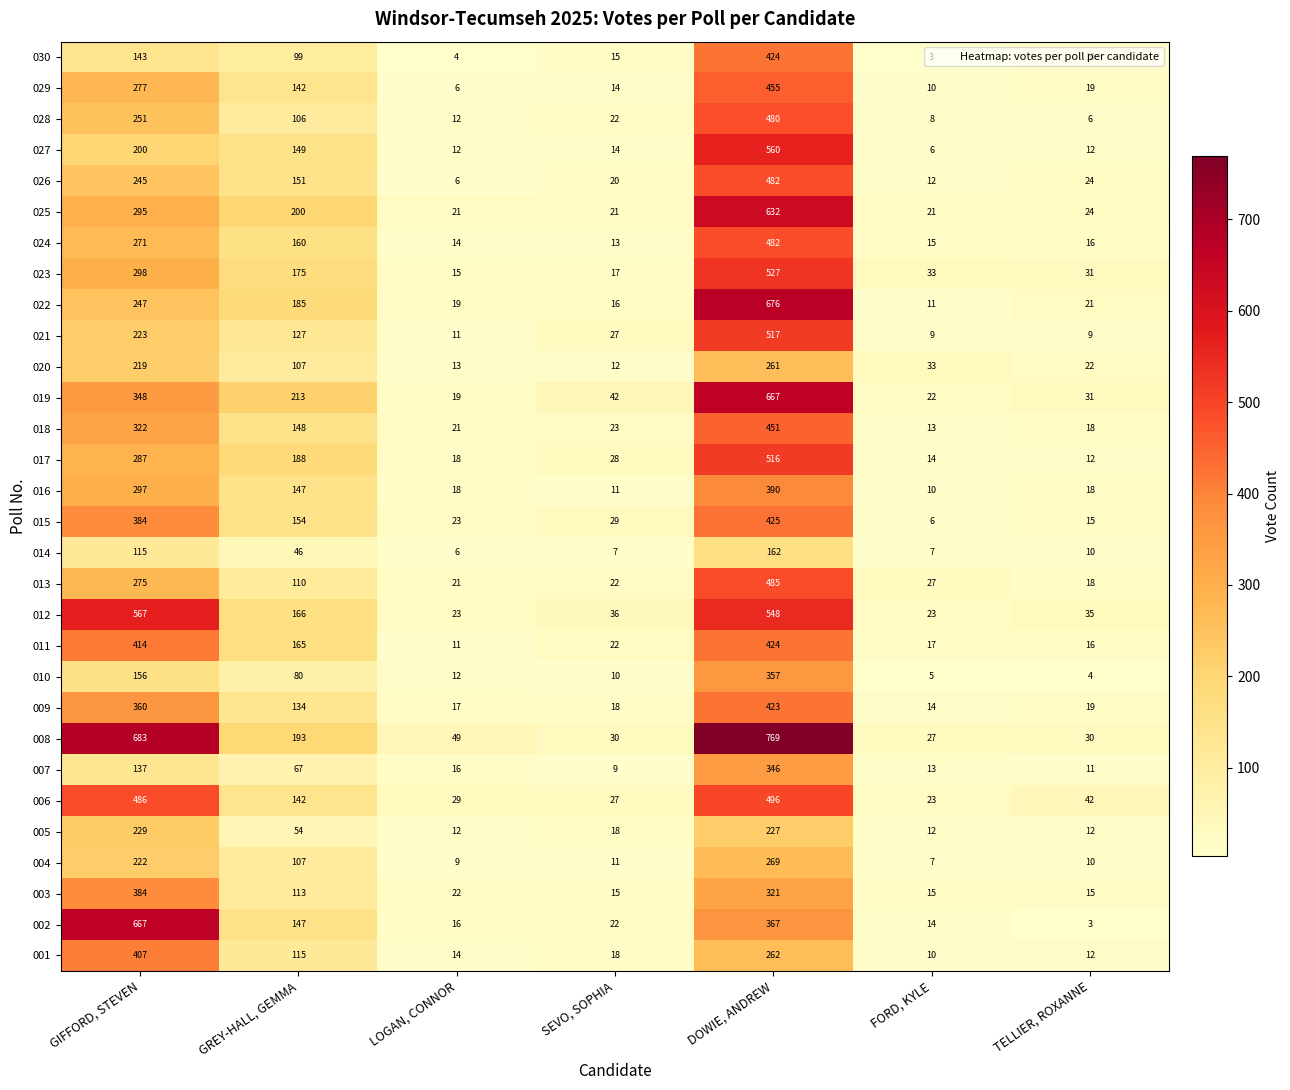

What is the difference between the maximum and minimum values in the 030 series?

421